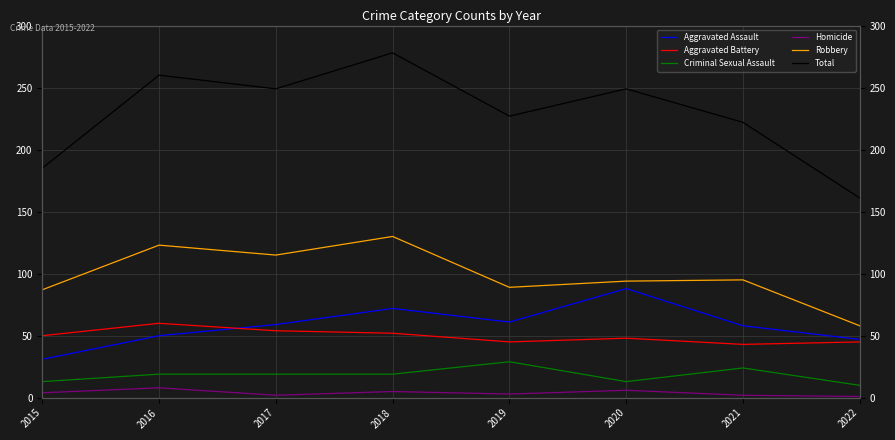

How many interior local peaks does the Criminal Sexual Assault series have?

2